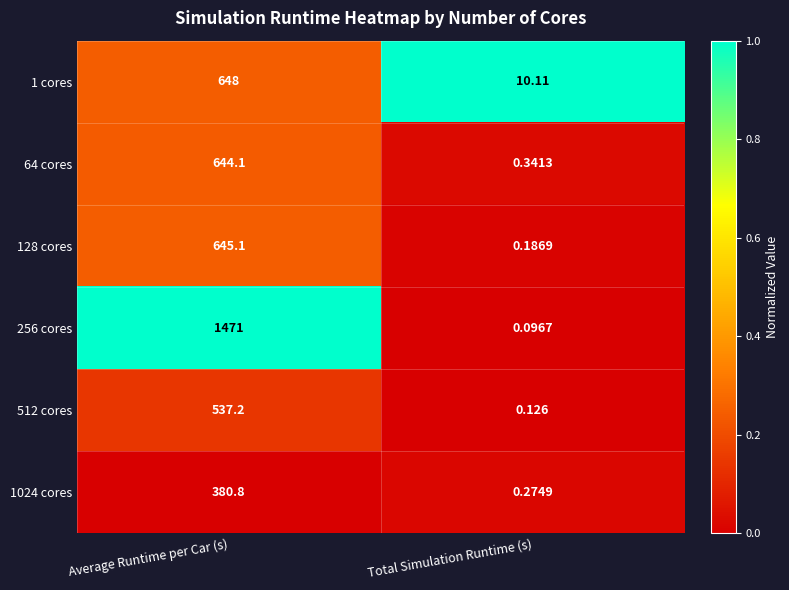

At Average Runtime per Car (s), list the series in order from largest to smallest.

256 cores, 1 cores, 128 cores, 64 cores, 512 cores, 1024 cores